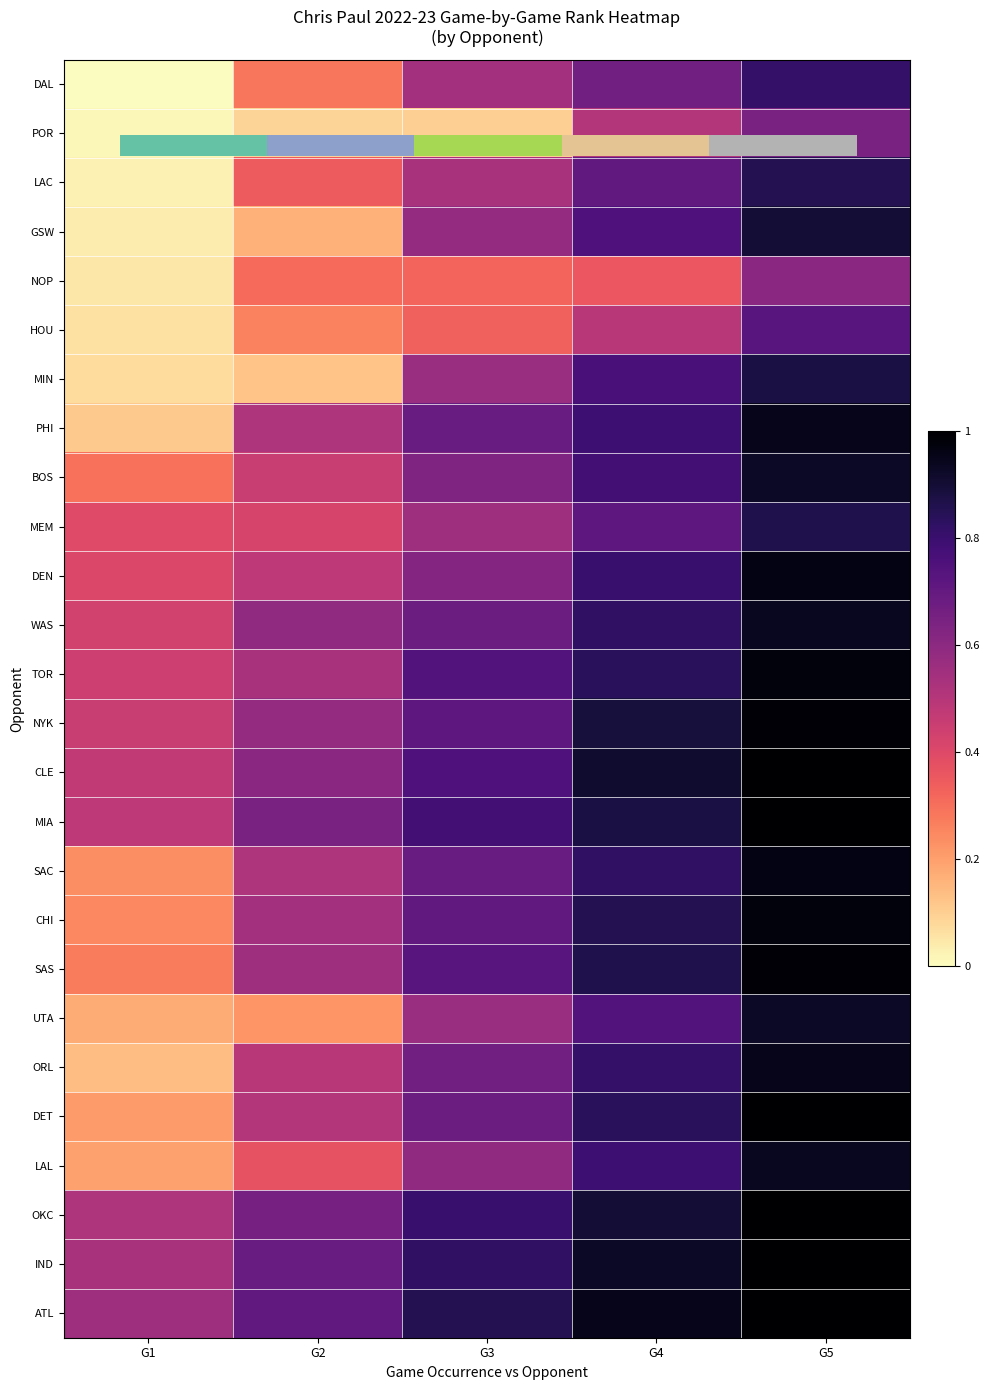

Which has a higher value, G4 or G3?

G4